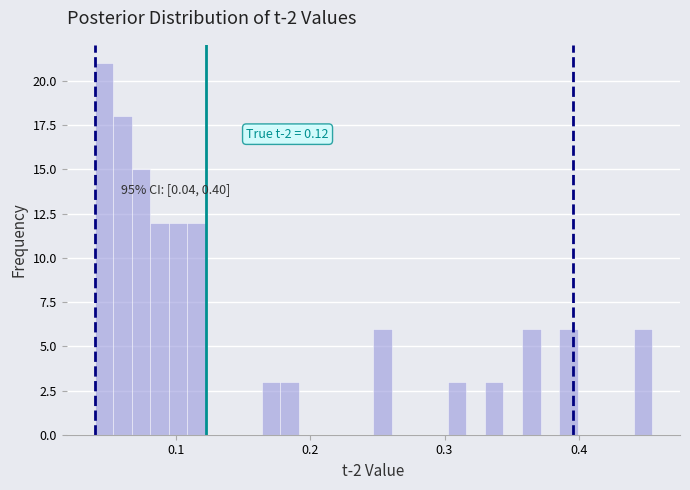

Read against the x-axis, roughly where is the centre of the tallest bar?

0.05